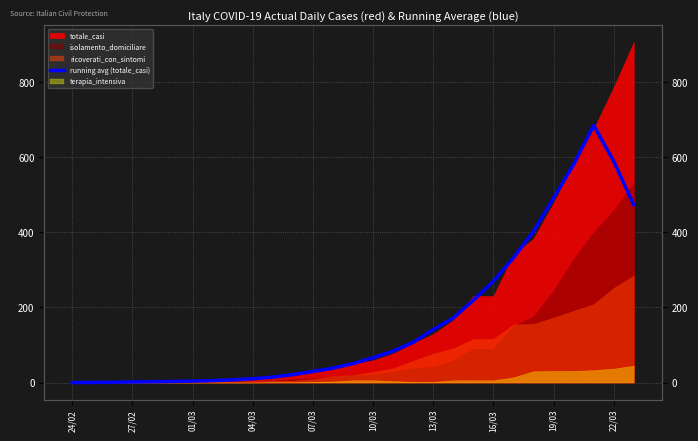

True or false: there are more than 0 points higher than both neighbors.

True